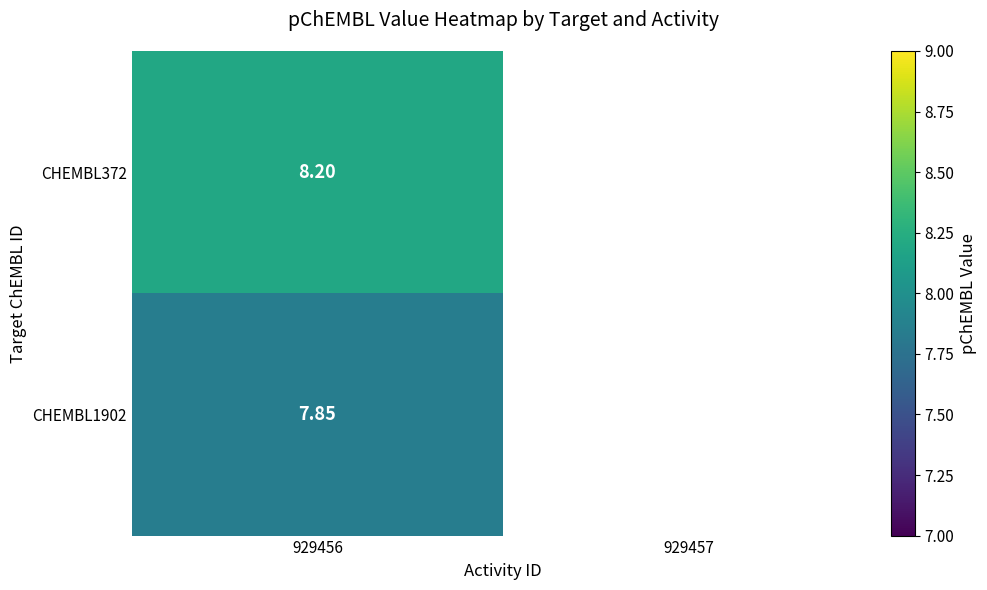

At which category is the sum across all series the highest?

929456